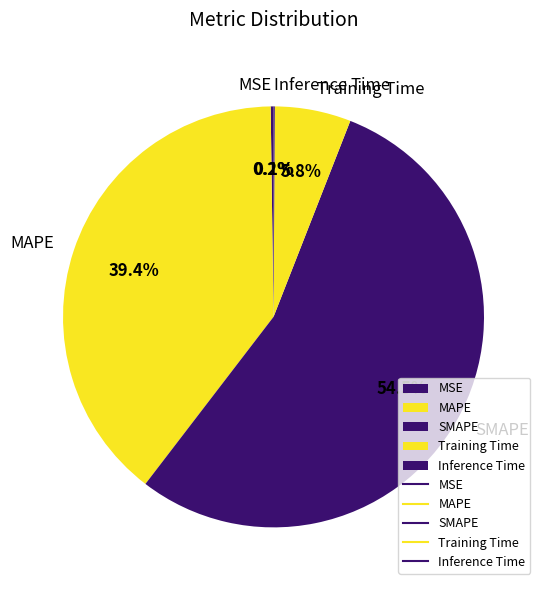

Is there a majority slice in this chart?

Yes